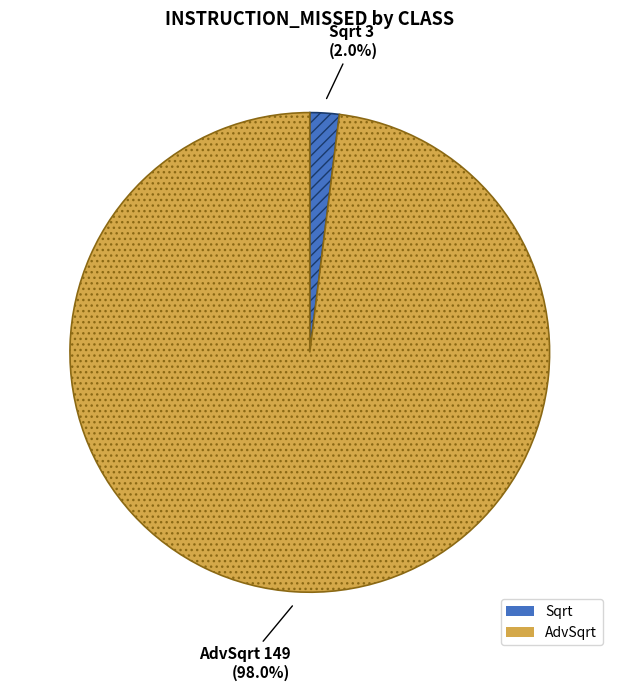

Which slice is the largest?

AdvSqrt